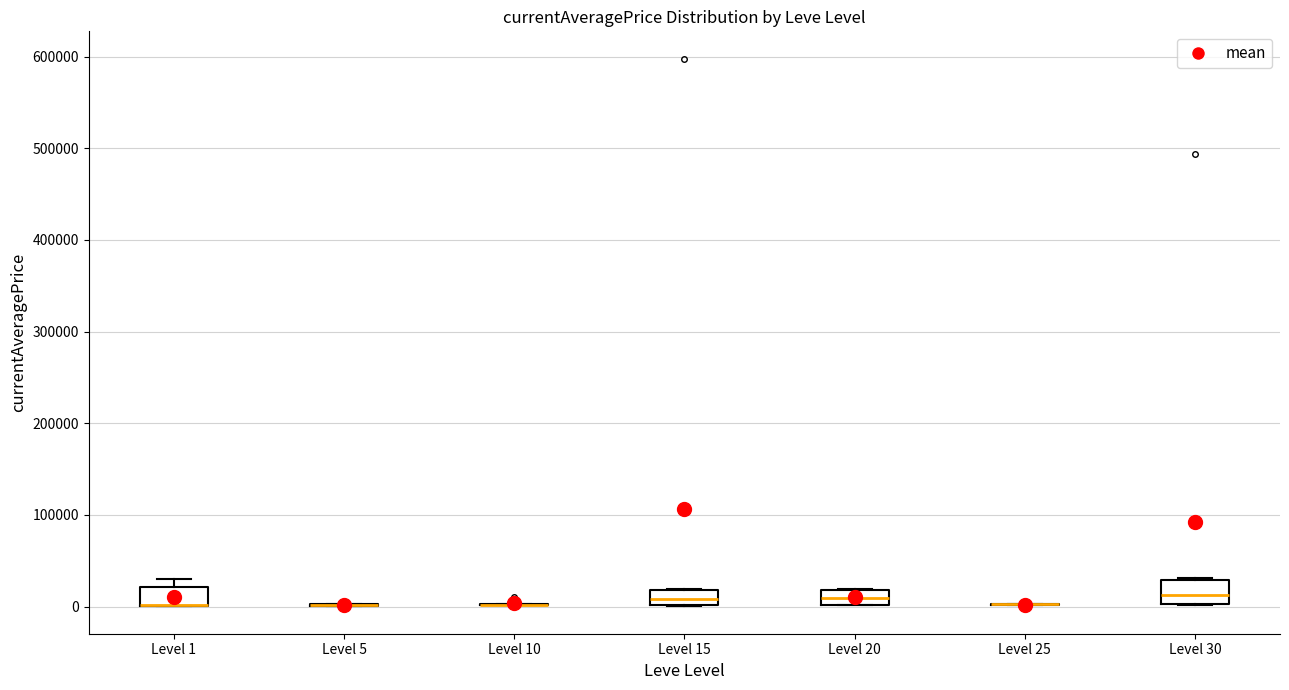

Reading left to right, transcribe this box plot: for each box, give where its median line is, the range the box spans, and where its two whiskers end, as read against the y-axis. The values are not printed on the chart, so give them approximately, as read against the axis.

Level 1: median 0 (drawn on the box's lower edge), box 0 to 20000, whiskers 0 to 30000
Level 5: box collapsed to a line at 0, whiskers 0 to 0
Level 10: box collapsed to a line at 0, whiskers 0 to 0
Level 15: median 10000, box 0 to 20000, whiskers 0 to 20000
Level 20: median 10000, box 0 to 20000, whiskers 0 to 20000
Level 25: box collapsed to a line at 0, whiskers 0 to 0
Level 30: median 10000, box 0 to 30000, whiskers 0 to 30000